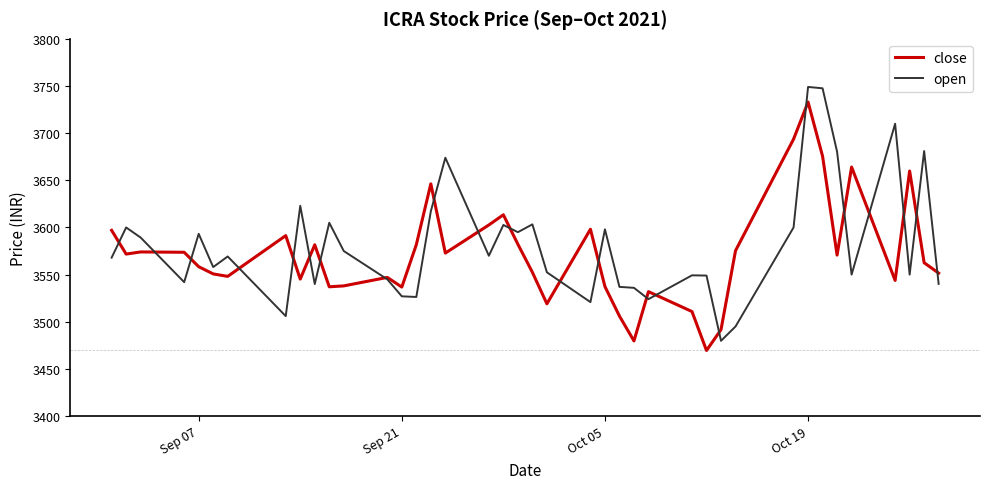

True or false: open and close cross at least once.

True